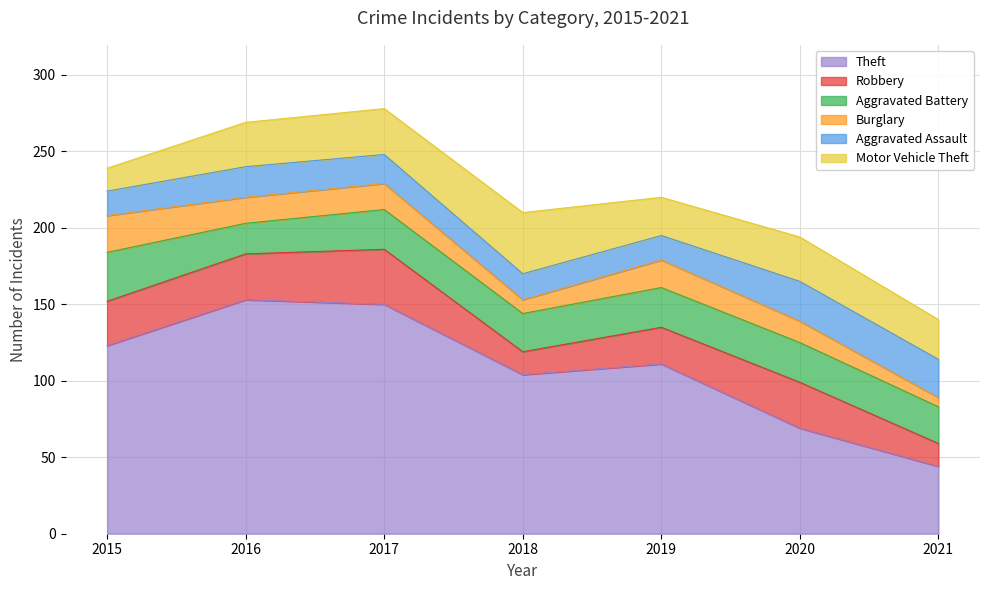

List the series in order of their peak value, highest first.

Theft, Motor Vehicle Theft, Robbery, Aggravated Battery, Aggravated Assault, Burglary